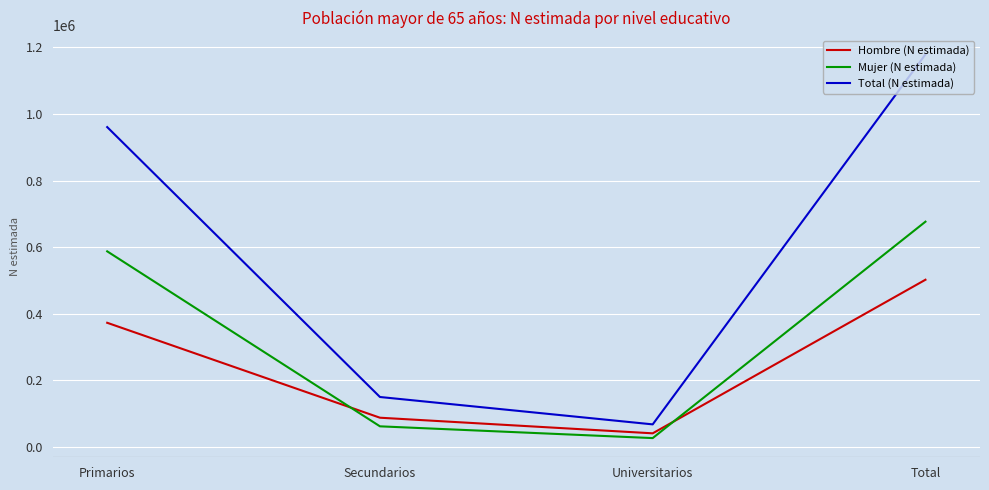

What is the total value across all series at Secundarios?

300590